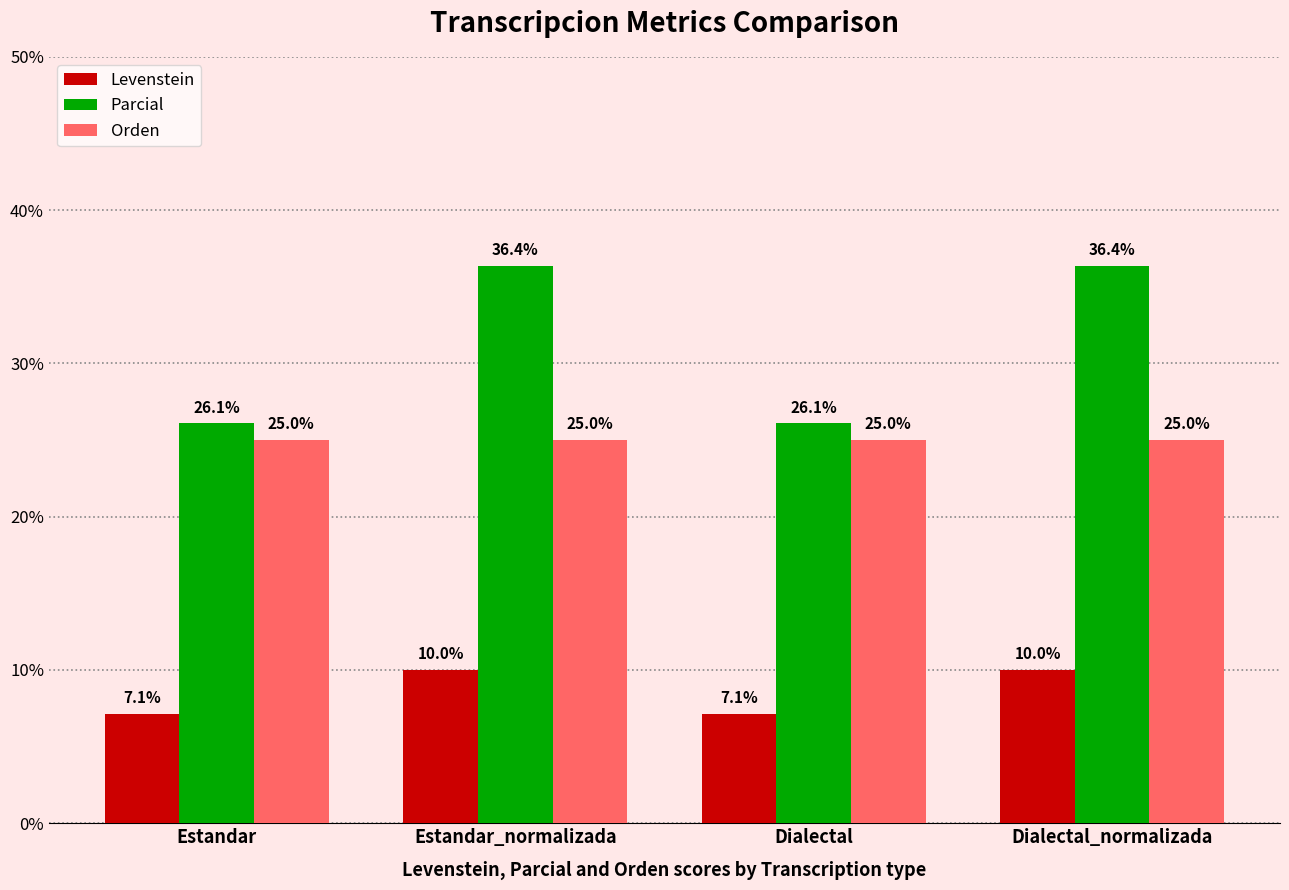

What is the maximum value shown in the chart?

36.4